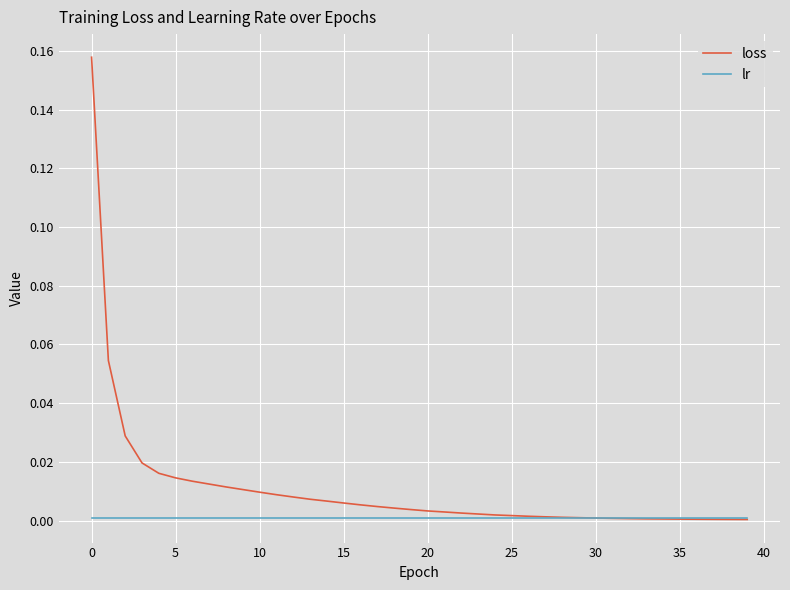

Which series has the largest total across all categories?

loss